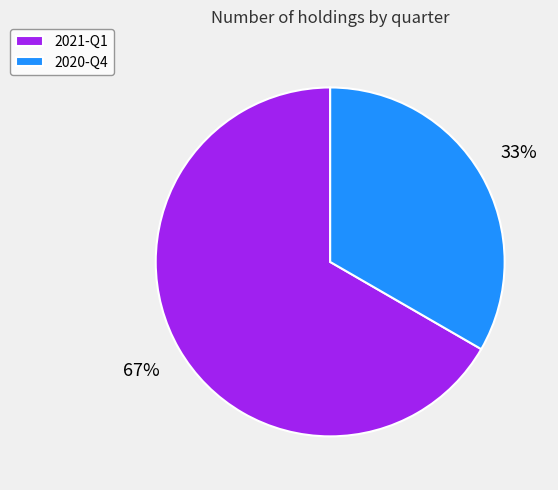

Which category has the smallest portion of the pie?

2020-Q4